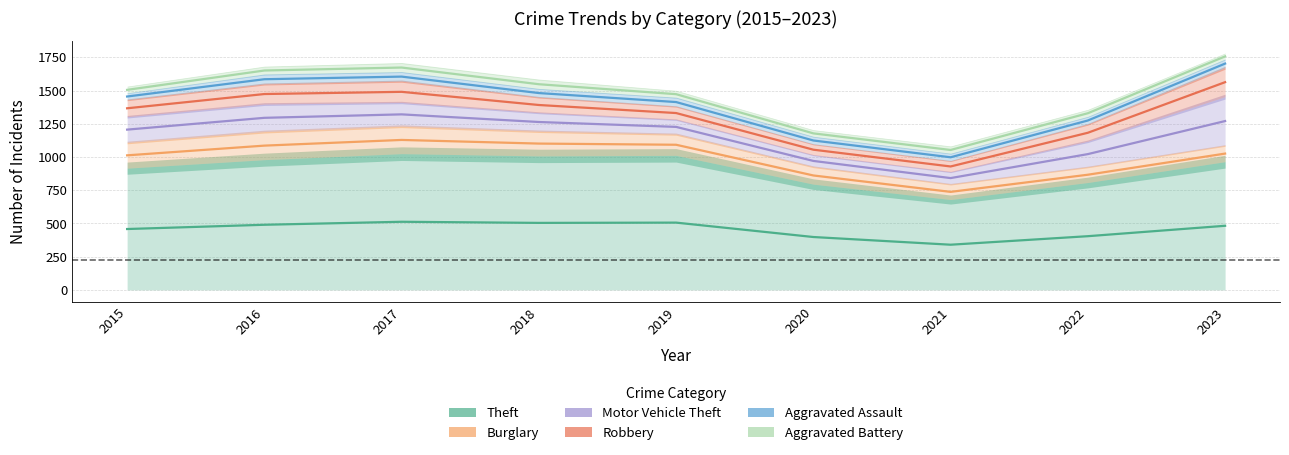

What is the difference between the maximum and minimum values in the Aggravated Battery series?

704.3